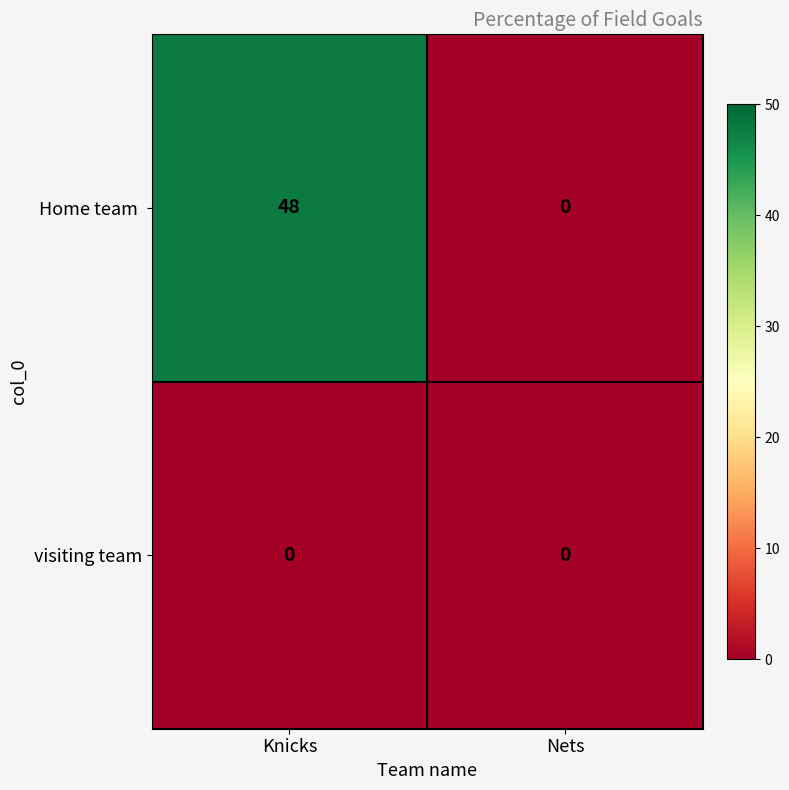

True or false: visiting team has a value of 0 at Knicks.

True